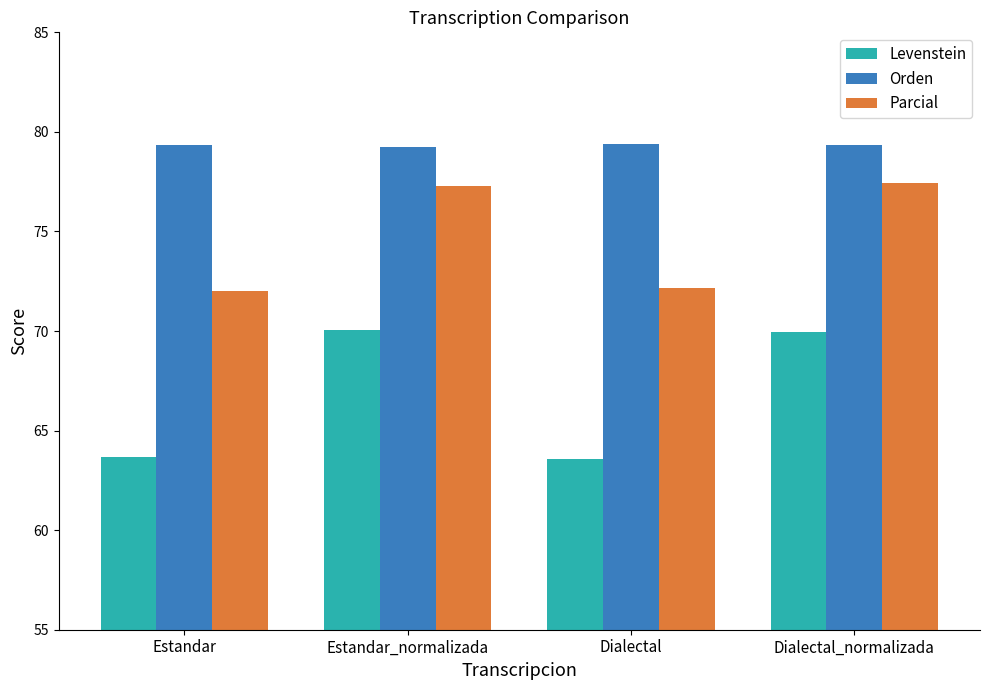

What is the sum of all Parcial values?

298.9